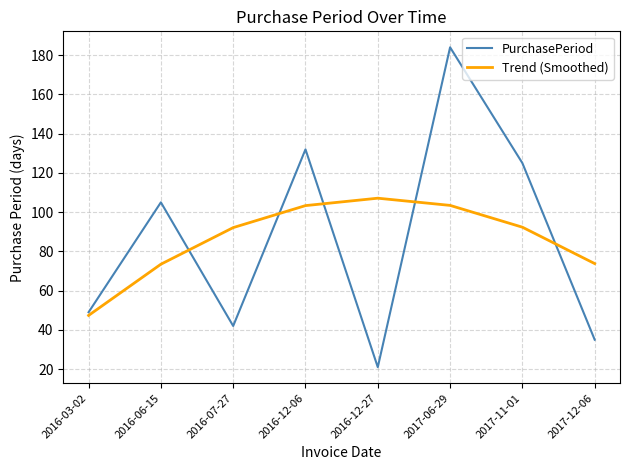

At how many categories does at least one series exceed 130?

2